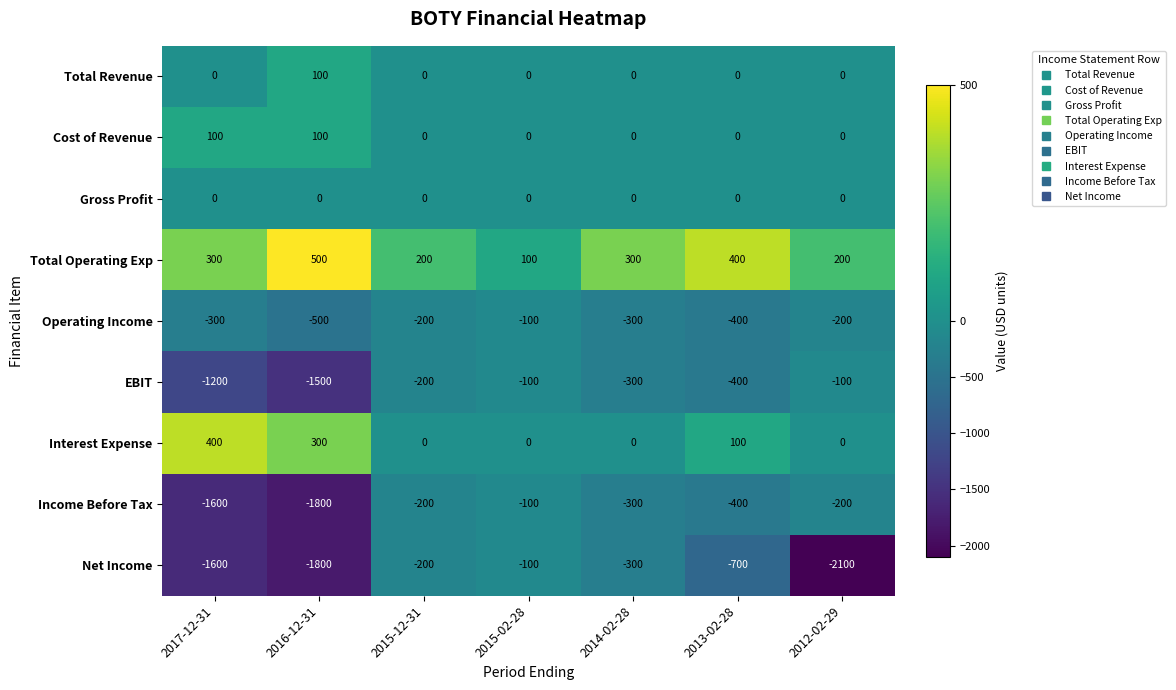

What is the average value of the Net Income series?

-971